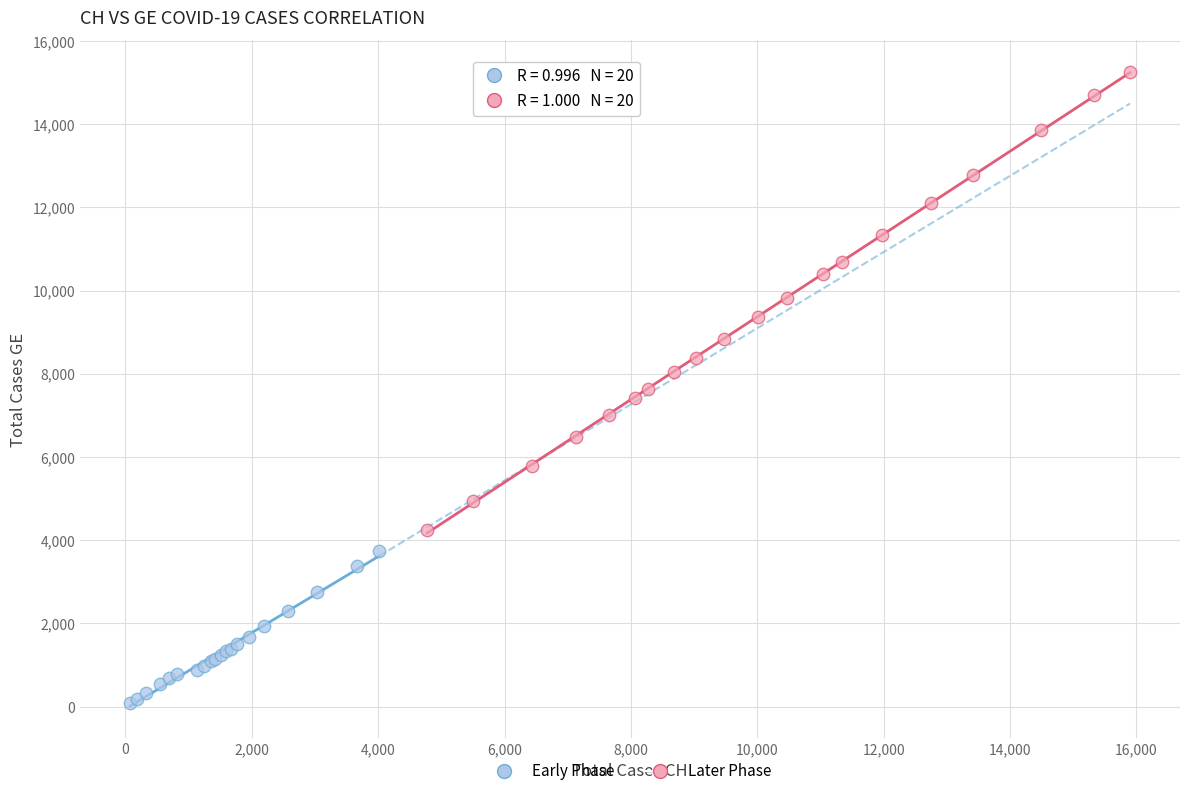

Which series has the widest spread of Y values?

Later Phase